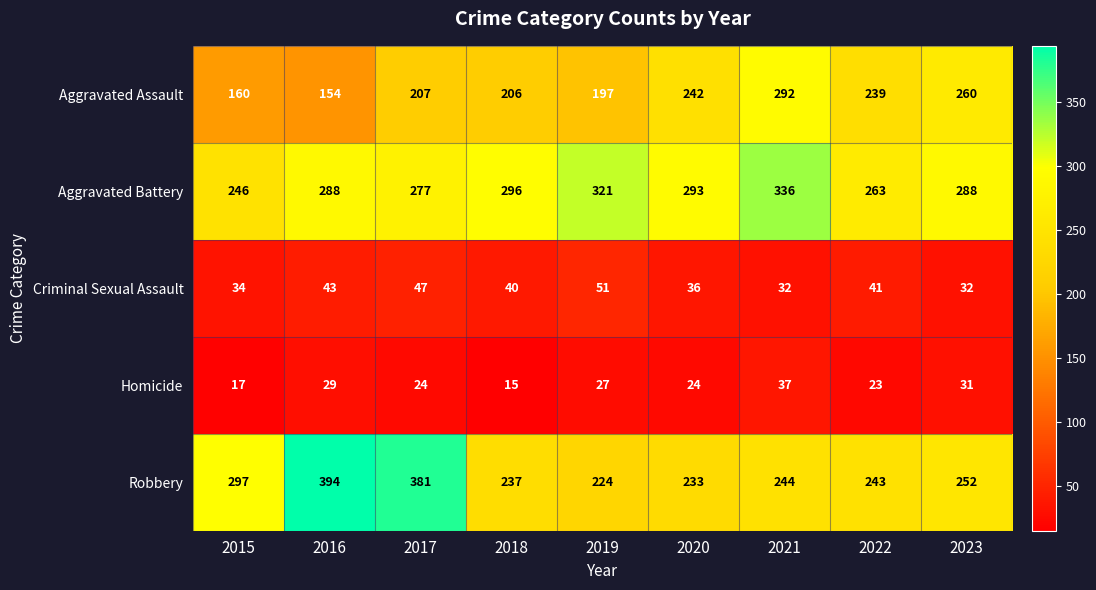

Is it true that Homicide equals 38 at 2022?

False